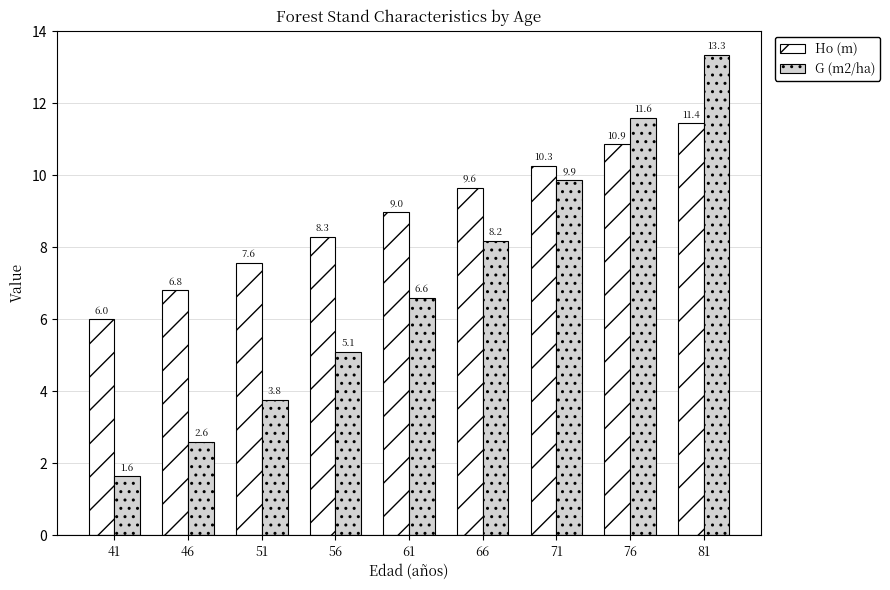

At which category does the chart reach its peak across all series?

81